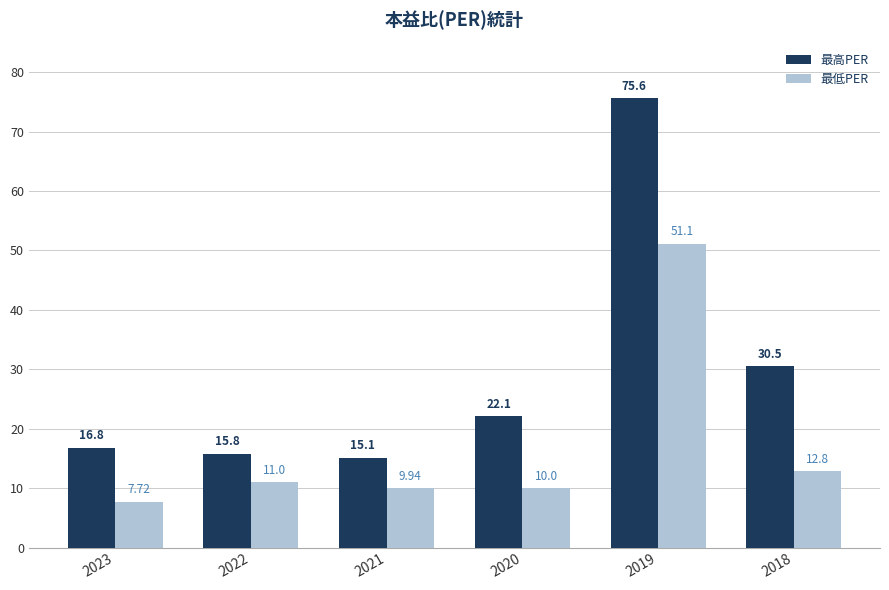

Reading left to right, extract all data points from this chart.

最高PER: 2023=16.8	2022=15.8	2021=15.1	2020=22.1	2019=75.6	2018=30.5
最低PER: 2023=7.7	2022=11.0	2021=9.9	2020=10.0	2019=51.1	2018=12.8